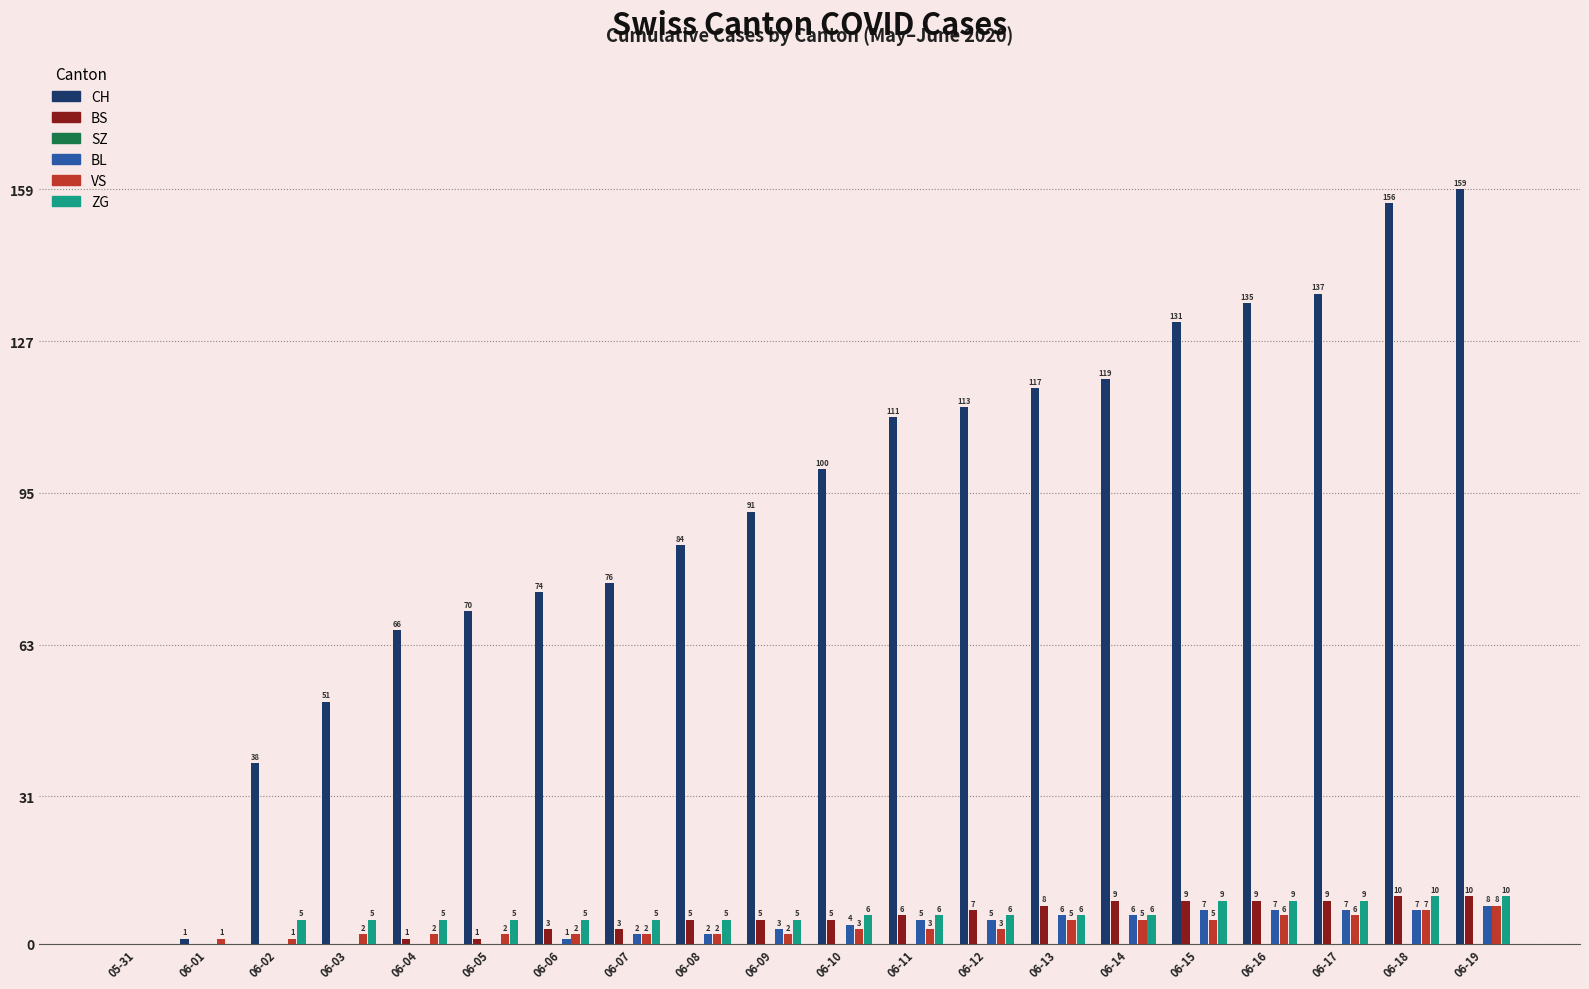

What is the label of the 3rd bar from the left?

06-02